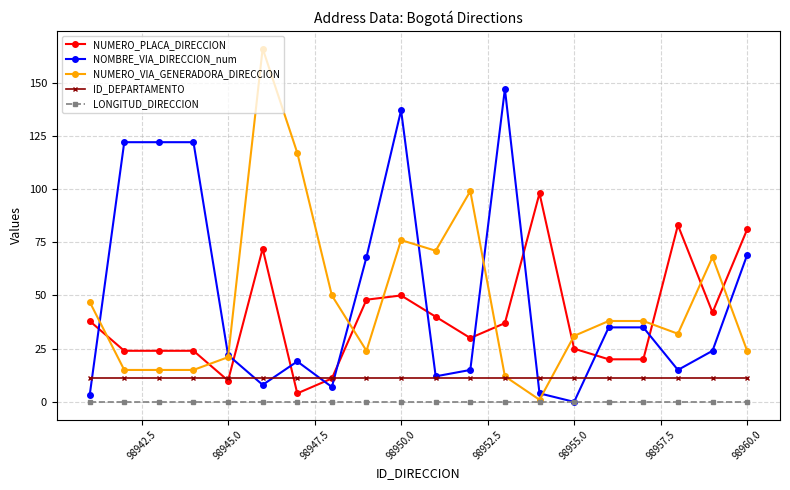

At how many categories does at least one series exceed 111?

7